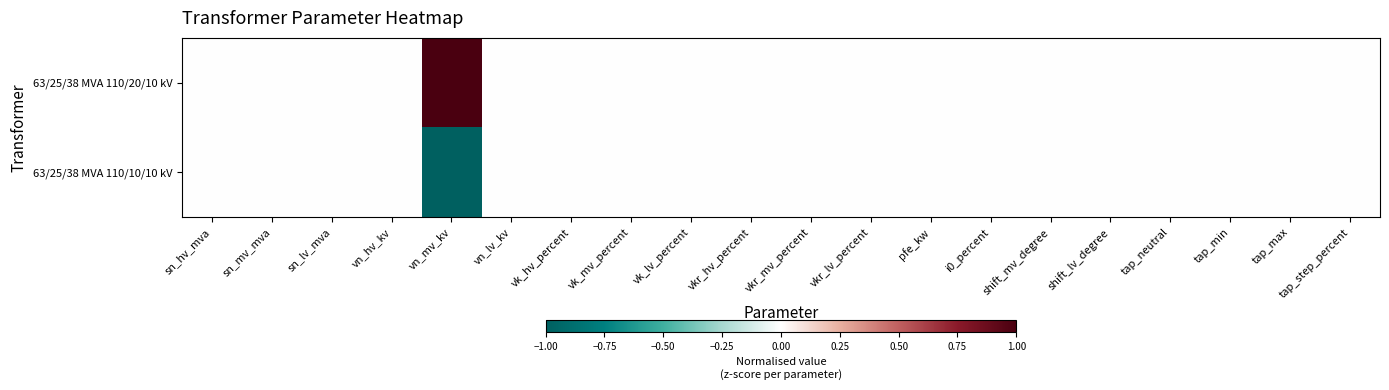

Count the number of categories in the chart.

20